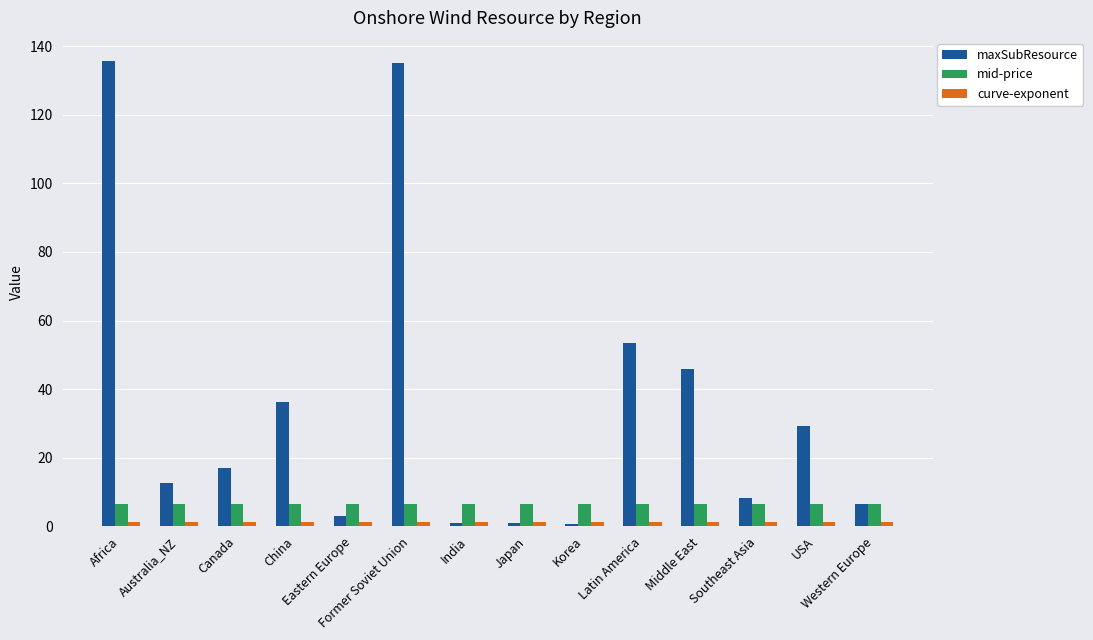

What is the label of the 11th bar from the right?

China